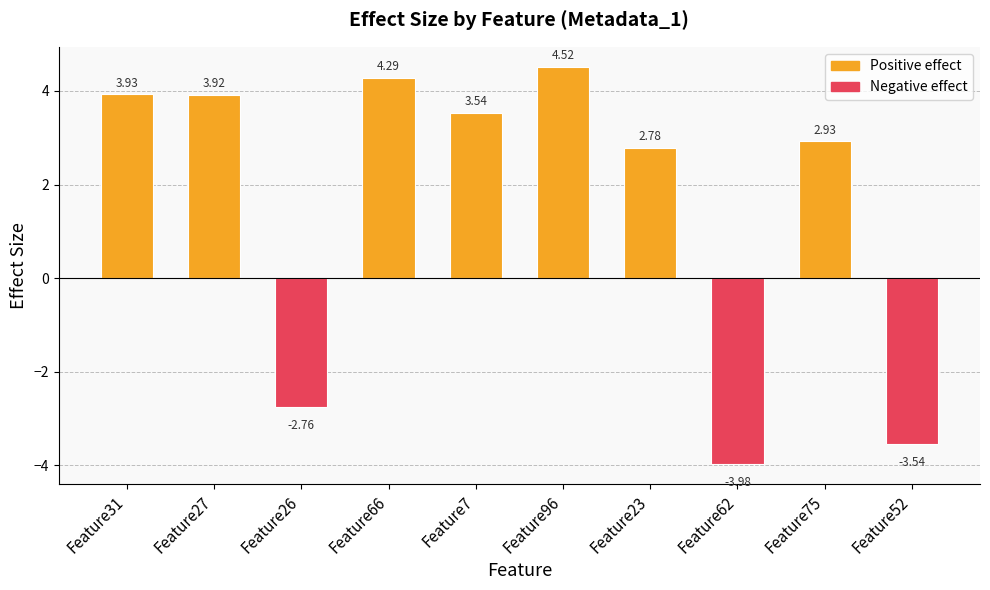

How many categories are shown in the chart?

10